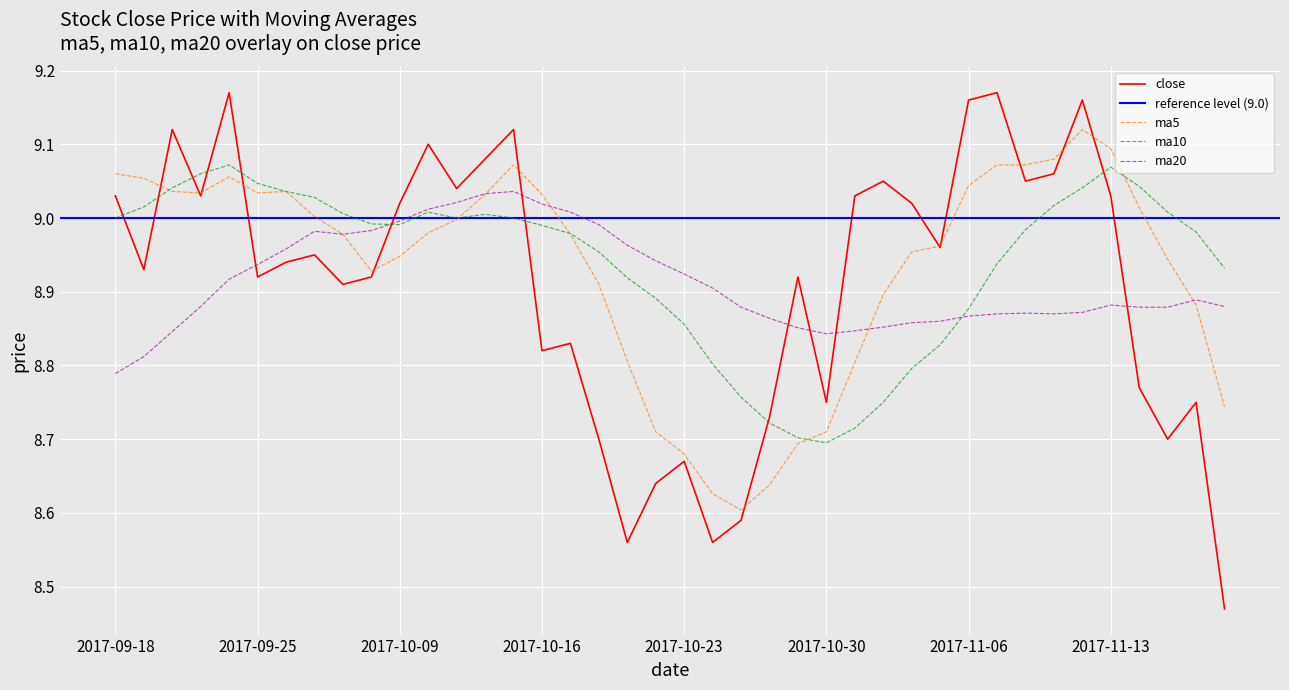

At how many categories does at least one series exceed 8?

40